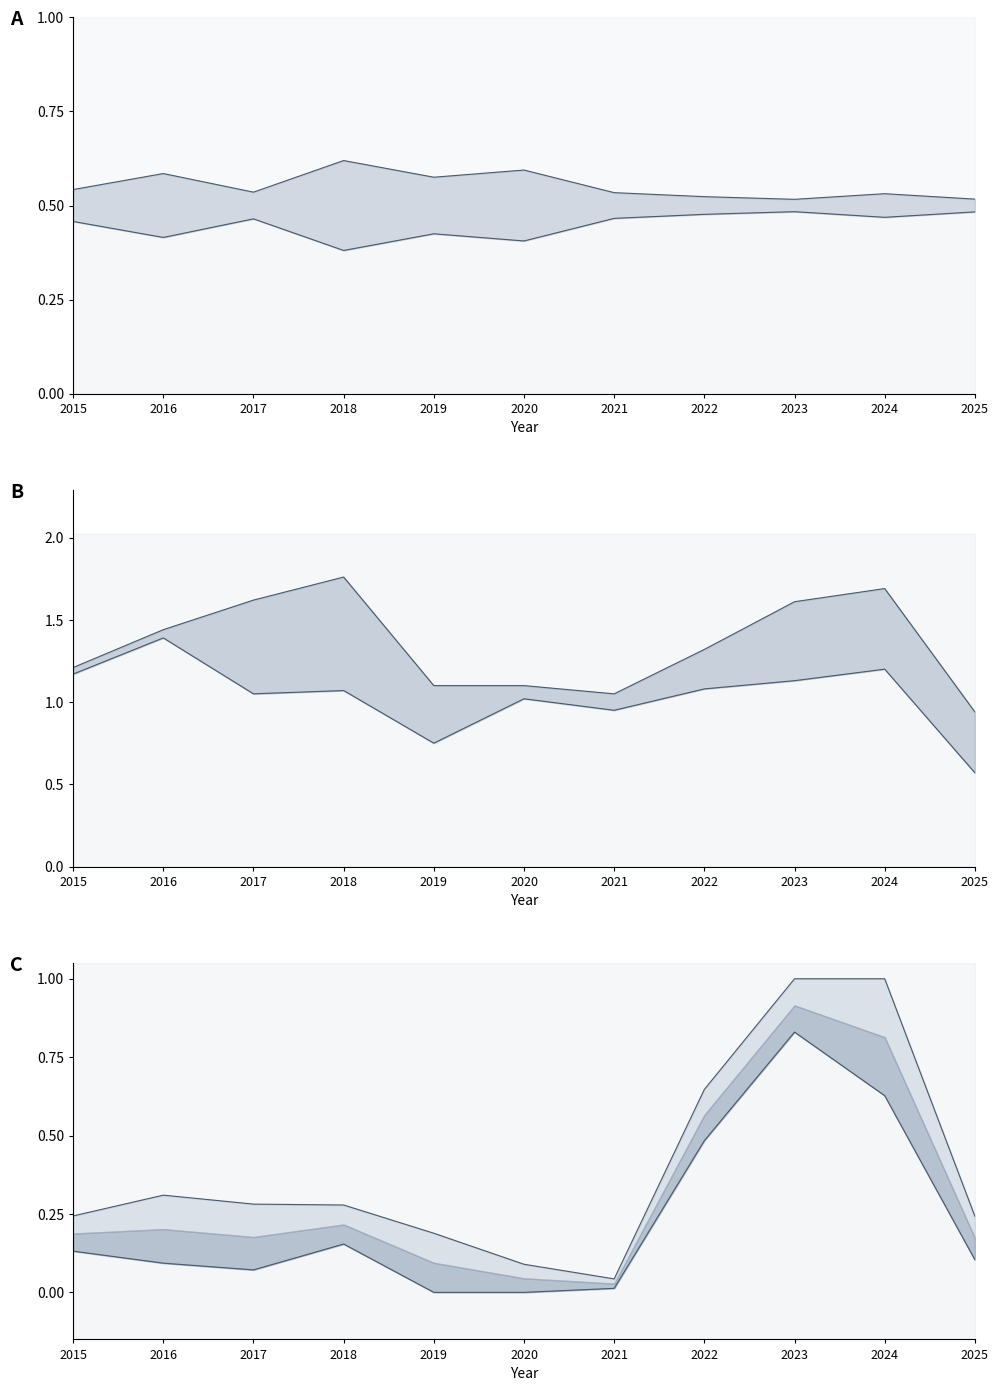

What is the average value of the Theft series?

0.2